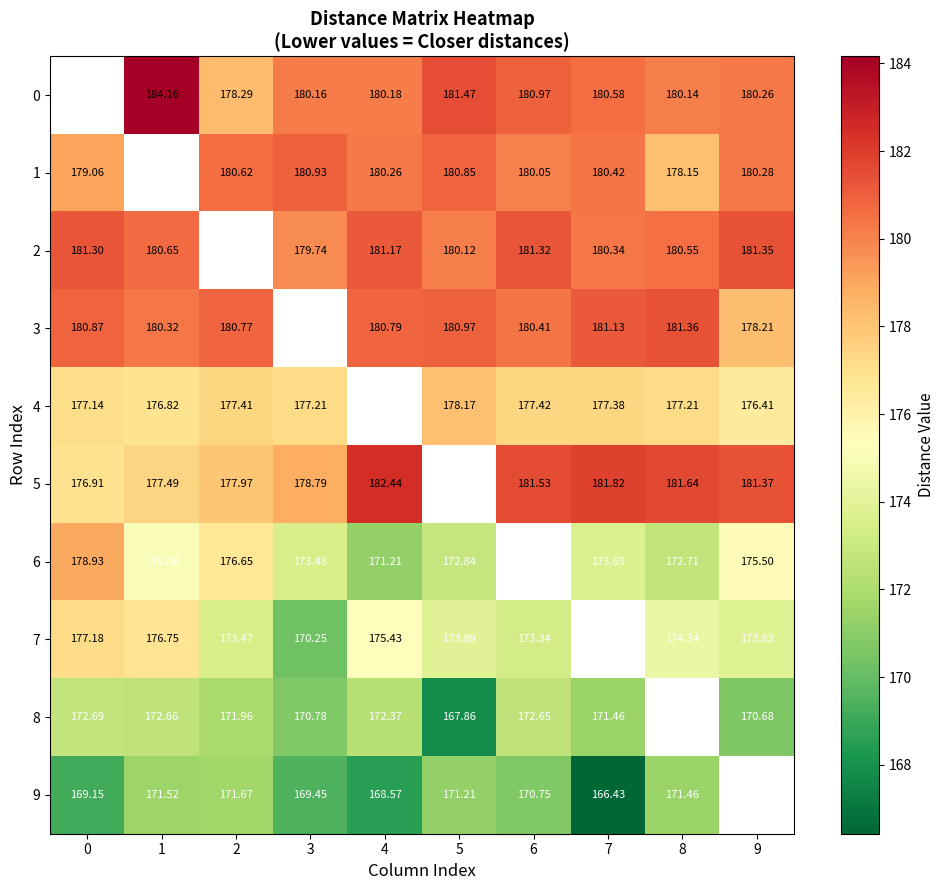

Is the value of 8 at 0 greater than the value of 2 at 5?

No